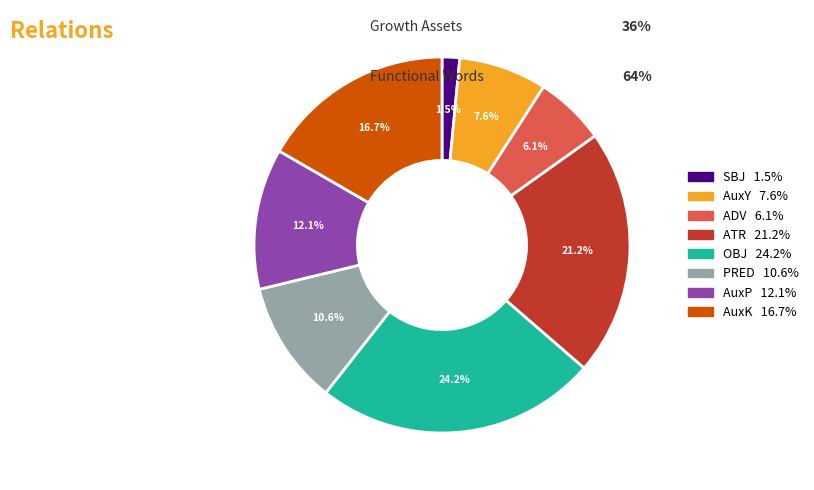

Does any single category account for the majority?

No